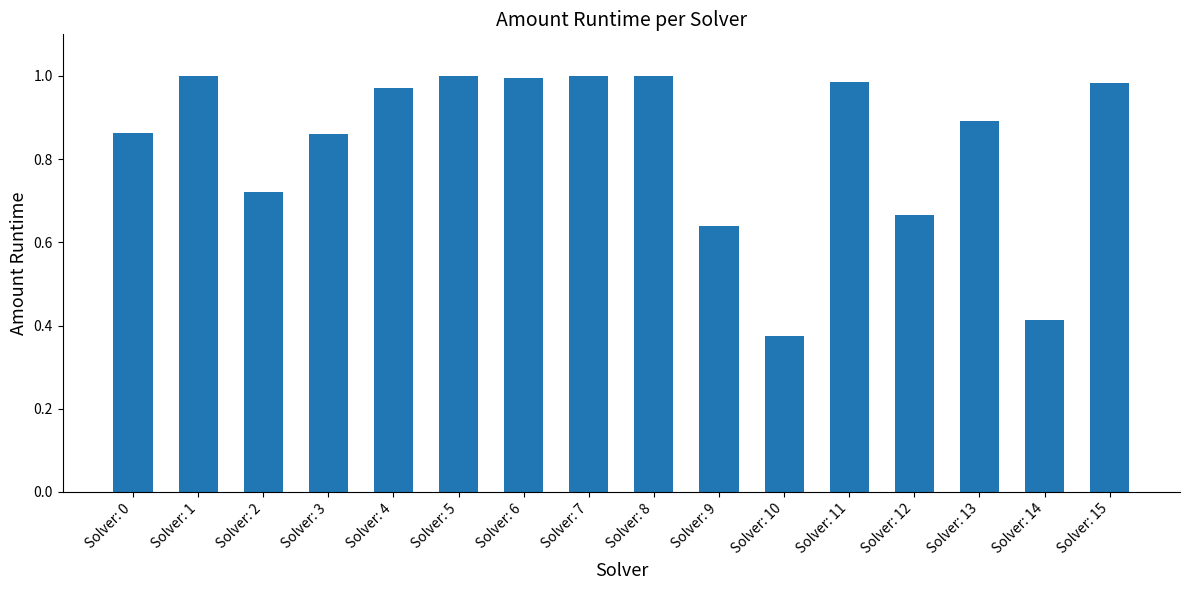

What is the difference between the values at Solver: 0 and Solver: 4?

0.1